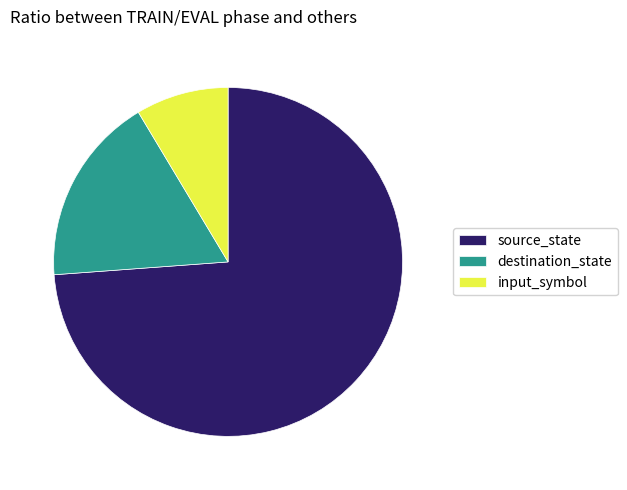

Which has a higher value, destination_state or source_state?

source_state